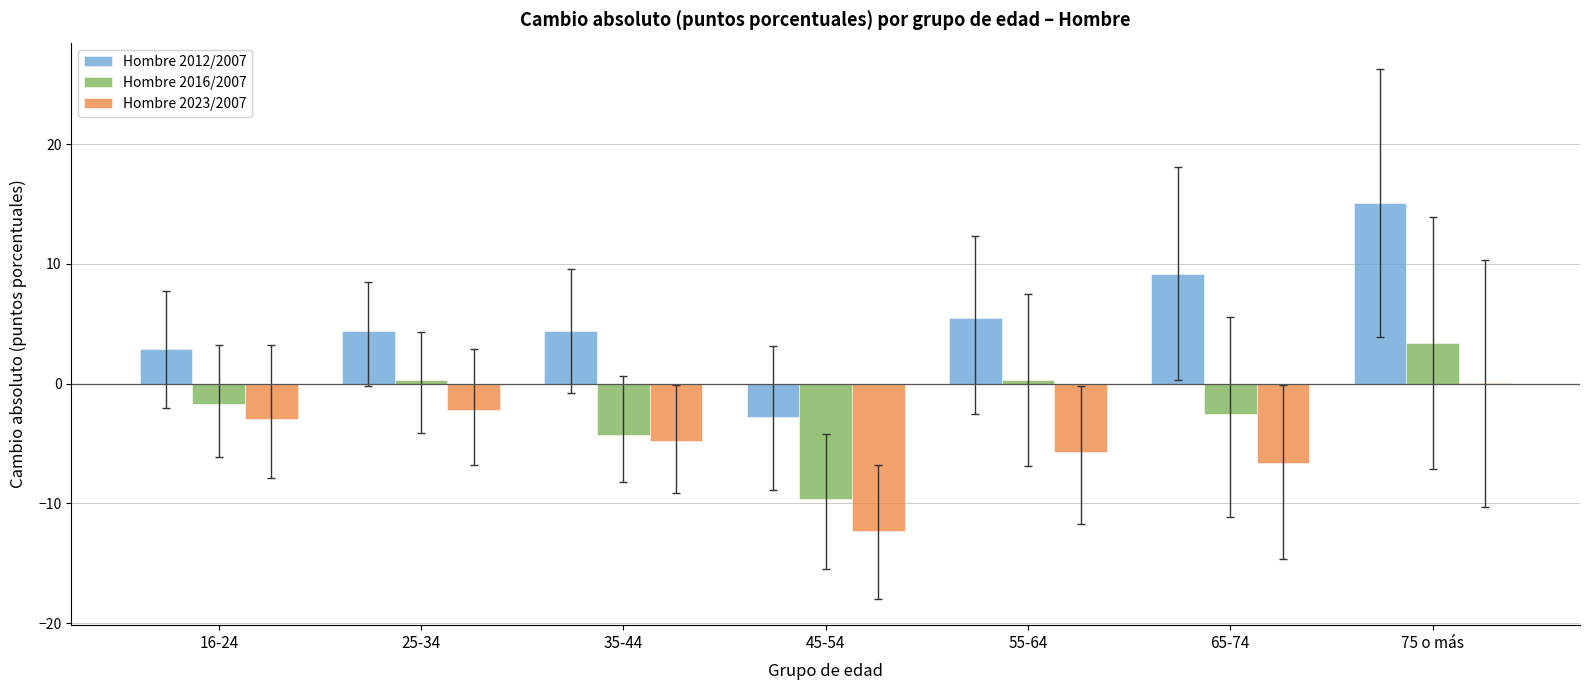

Is the value of Hombre 2023/2007 at 75 o más greater than the value of Hombre 2012/2007 at 65-74?

No